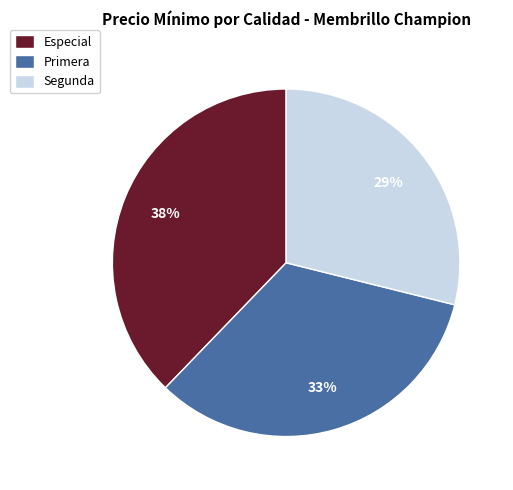

The Segunda slice represents 29% of the pie. True or false?

True